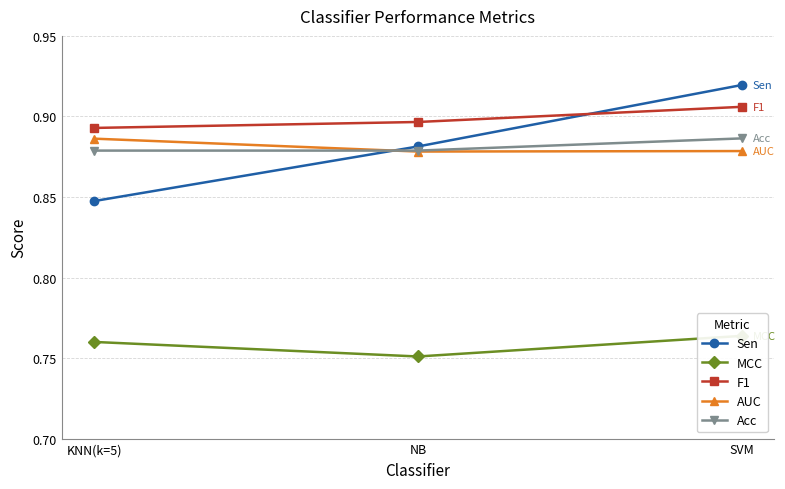

Rank the series by their maximum value, from lowest to highest.

MCC, AUC, Acc, F1, Sen